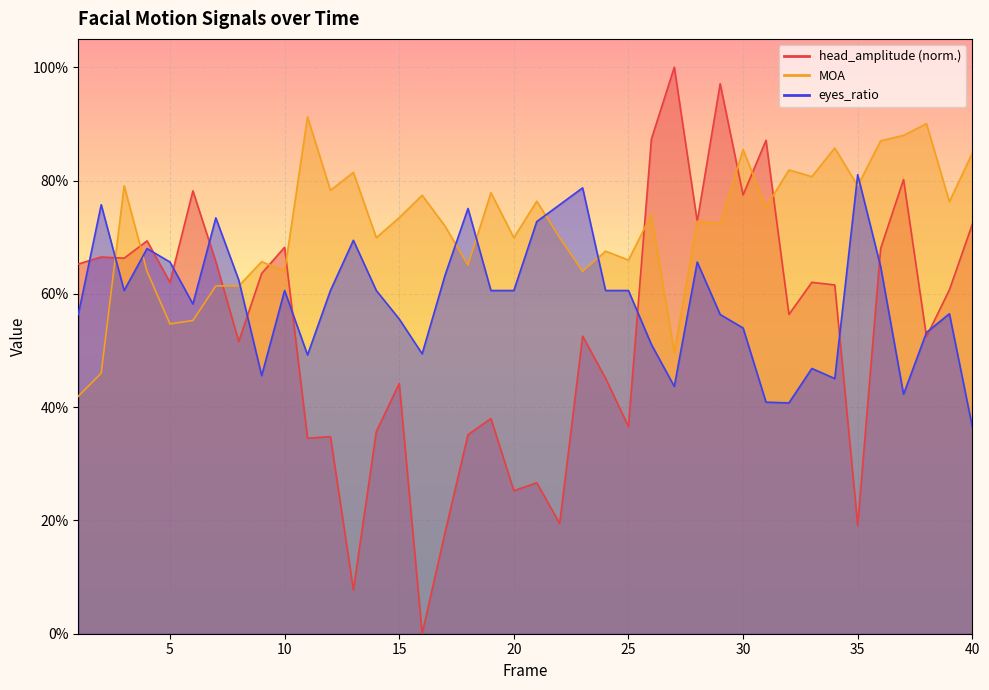

Which has a higher value, 4 or 25?

4